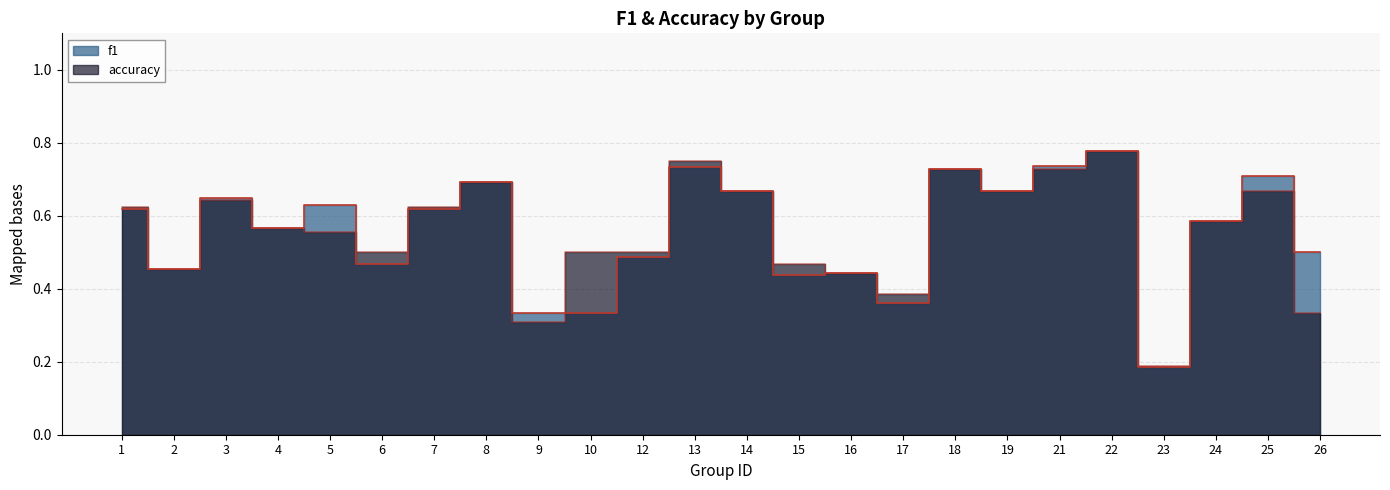

How many accuracy values are between 0 and 1?

24